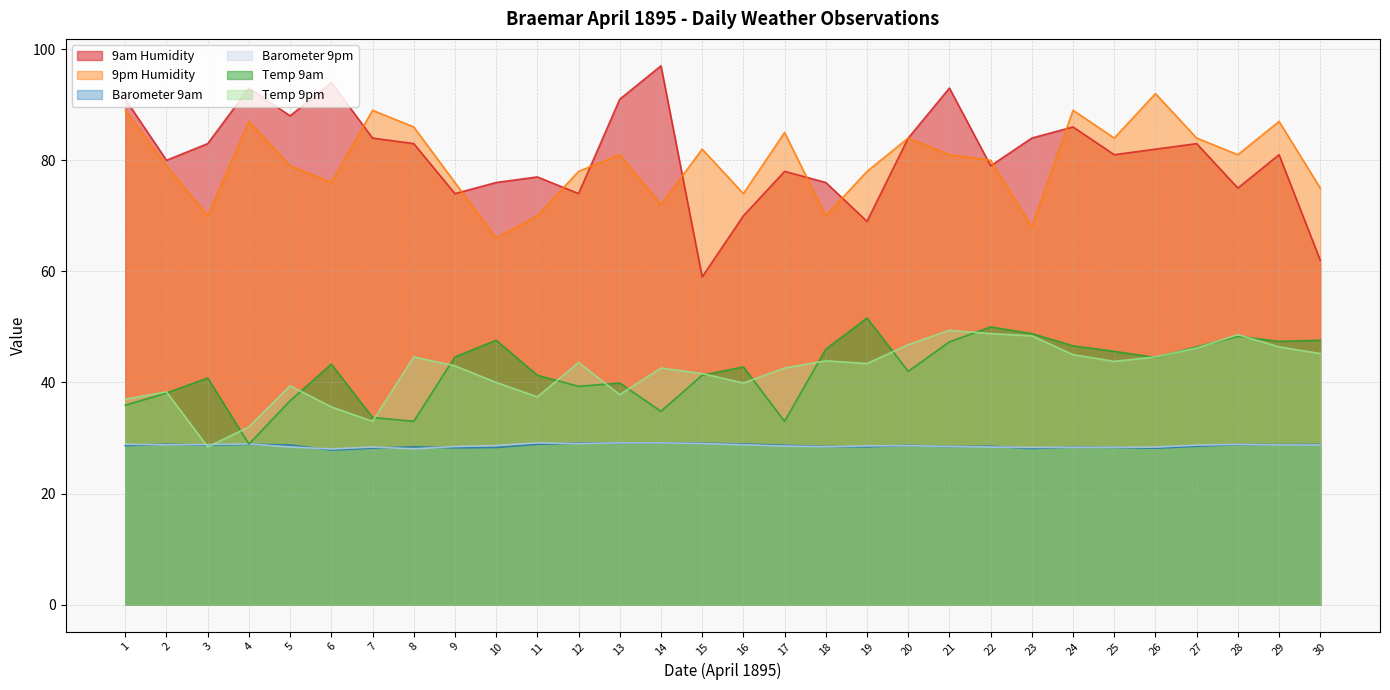

True or false: 9am Humidity and 9pm Humidity intersect in this chart.

True